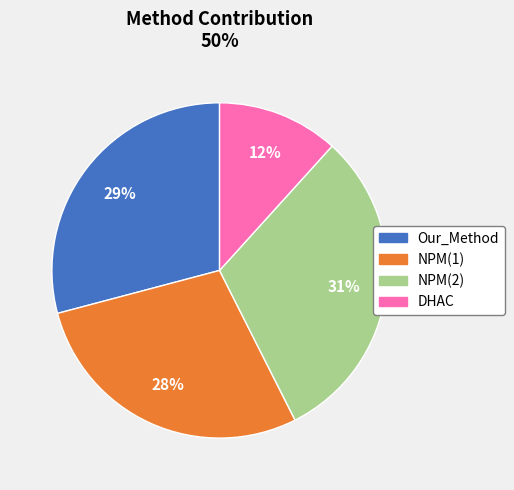

What is the smallest slice in the pie chart?

DHAC